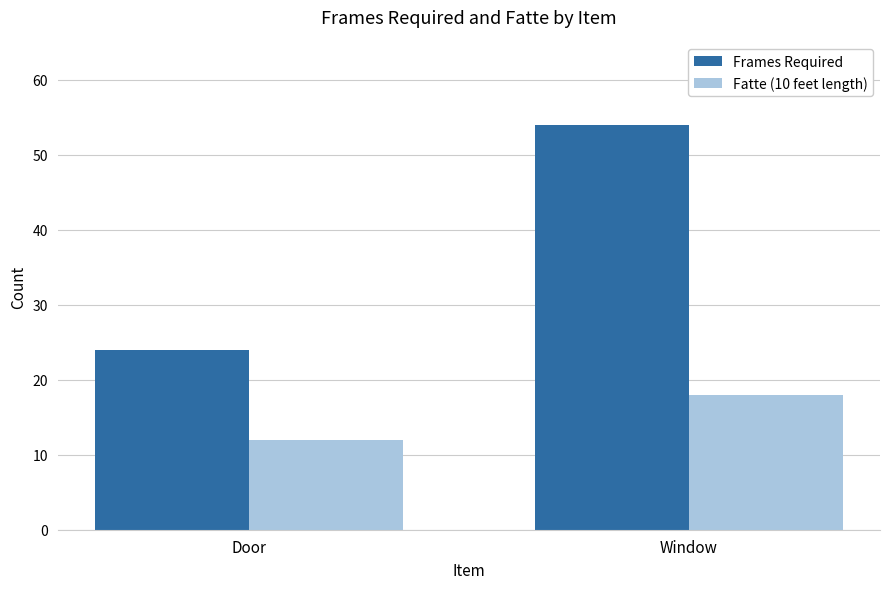

Reading left to right, transcribe all the data shown in this chart.

Frames Required: Door=24	Window=54
Fatte (10 feet length): Door=12	Window=18